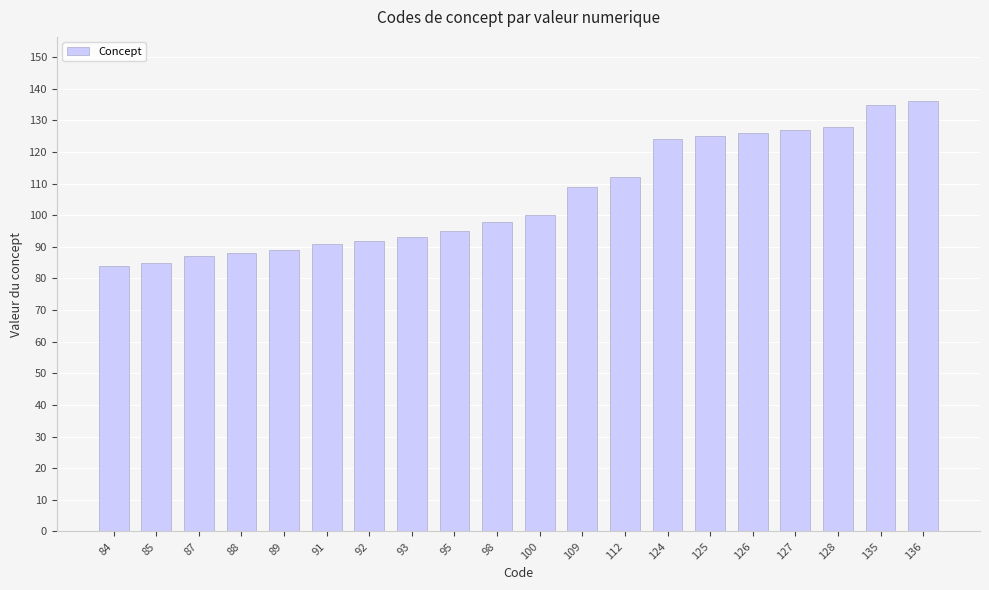

Does the chart contain stacked bars?

No